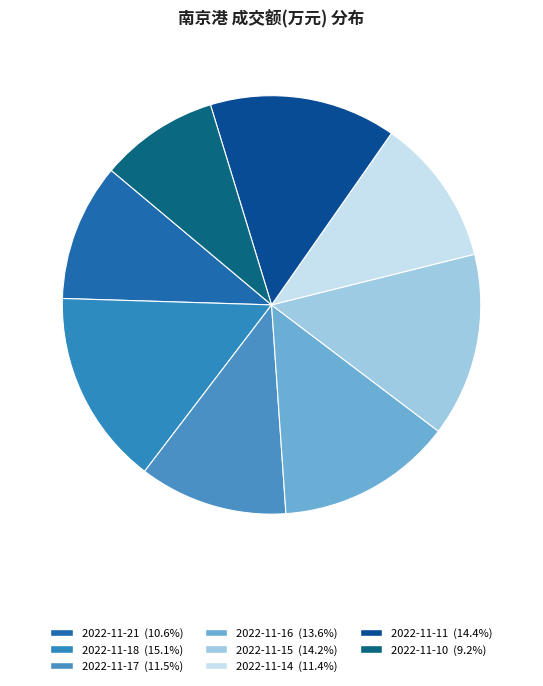

Combined, what portion of the pie is 2022-11-14 and 2022-11-11?

25.8%